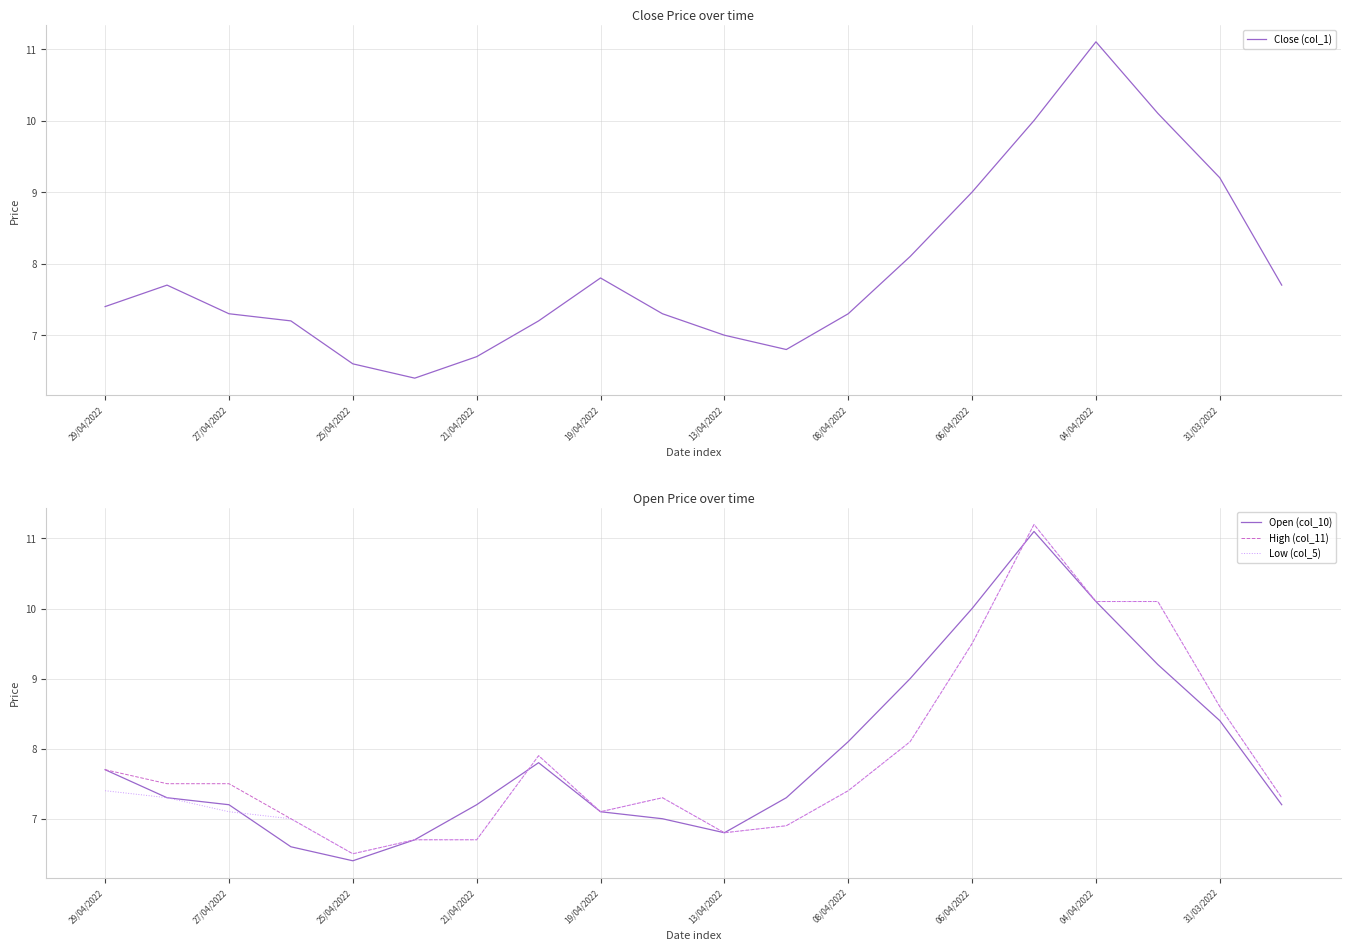

What is the minimum value for High (col_11)?

6.5